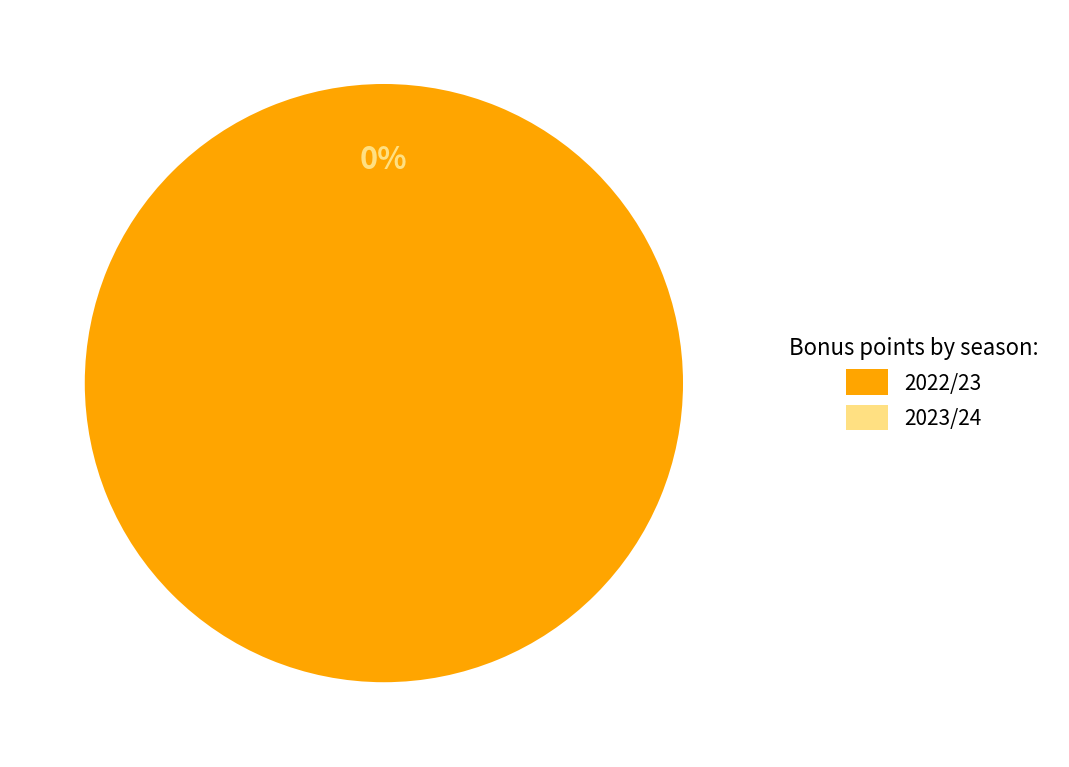

To the nearest percent, what is the average slice percentage?

50%